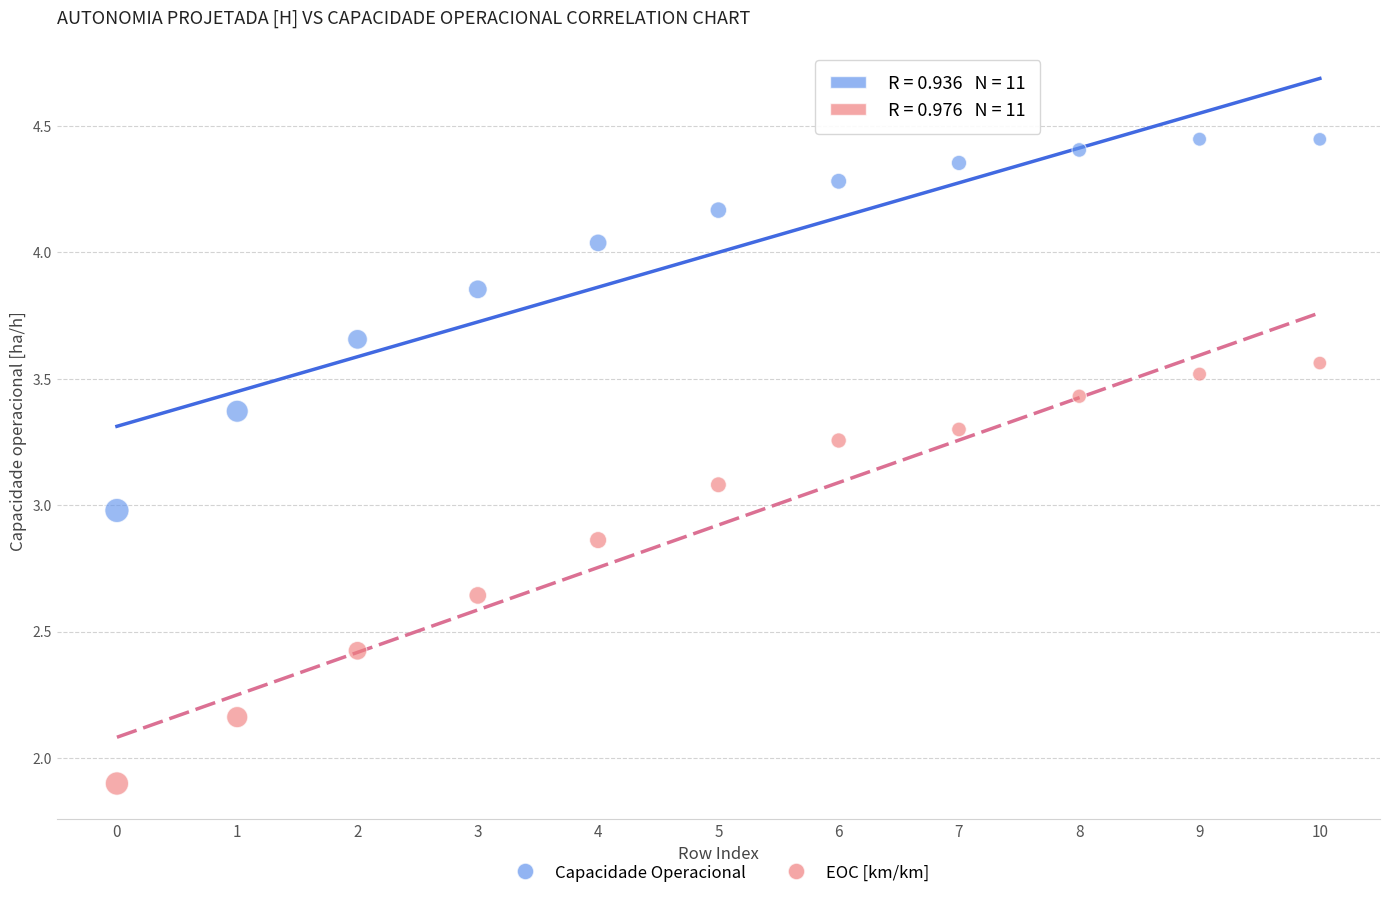

Which series reaches the minimum Y coordinate?

EOC [km/km]